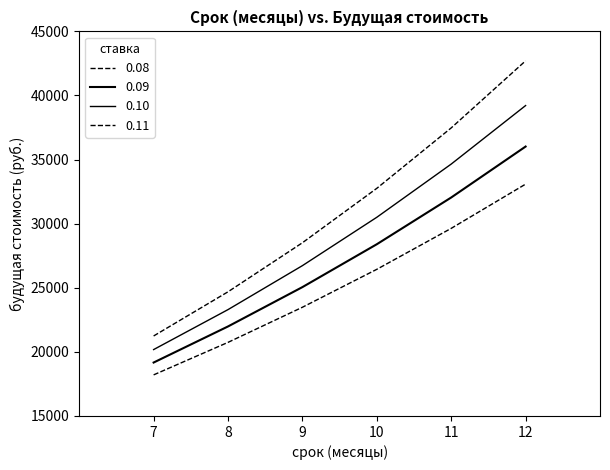

Reading left to right, what are all the values shown in this chart?

0.08: 7=18205.7	8=20742.2	9=23481.6	10=26440.1	11=29635.3	12=33086.1
0.09: 7=19168.7	8=21983.8	9=25052.4	10=28397.1	11=32042.9	12=36016.7
0.10: 7=20179.5	8=23297.4	9=26727.2	10=30499.9	11=34649.9	12=39214.9
0.11: 7=21240.2	8=24686.7	9=28512.2	10=32758.5	11=37472.0	12=42703.9